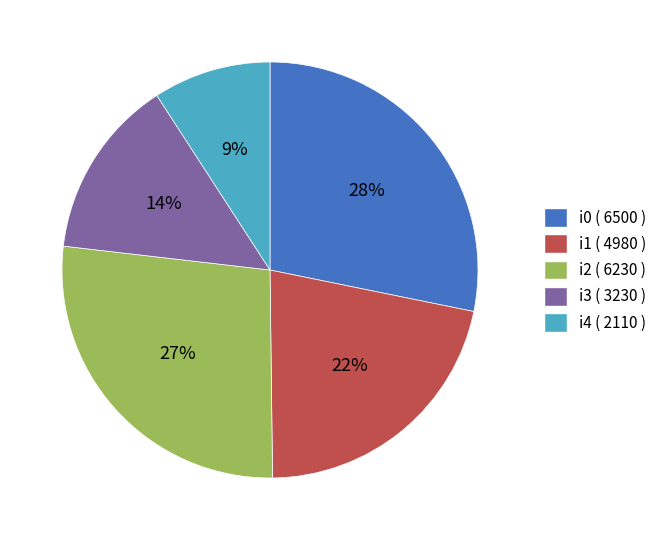

To the nearest percent, what is the difference between the i3 and i4 slice percentages?

5%